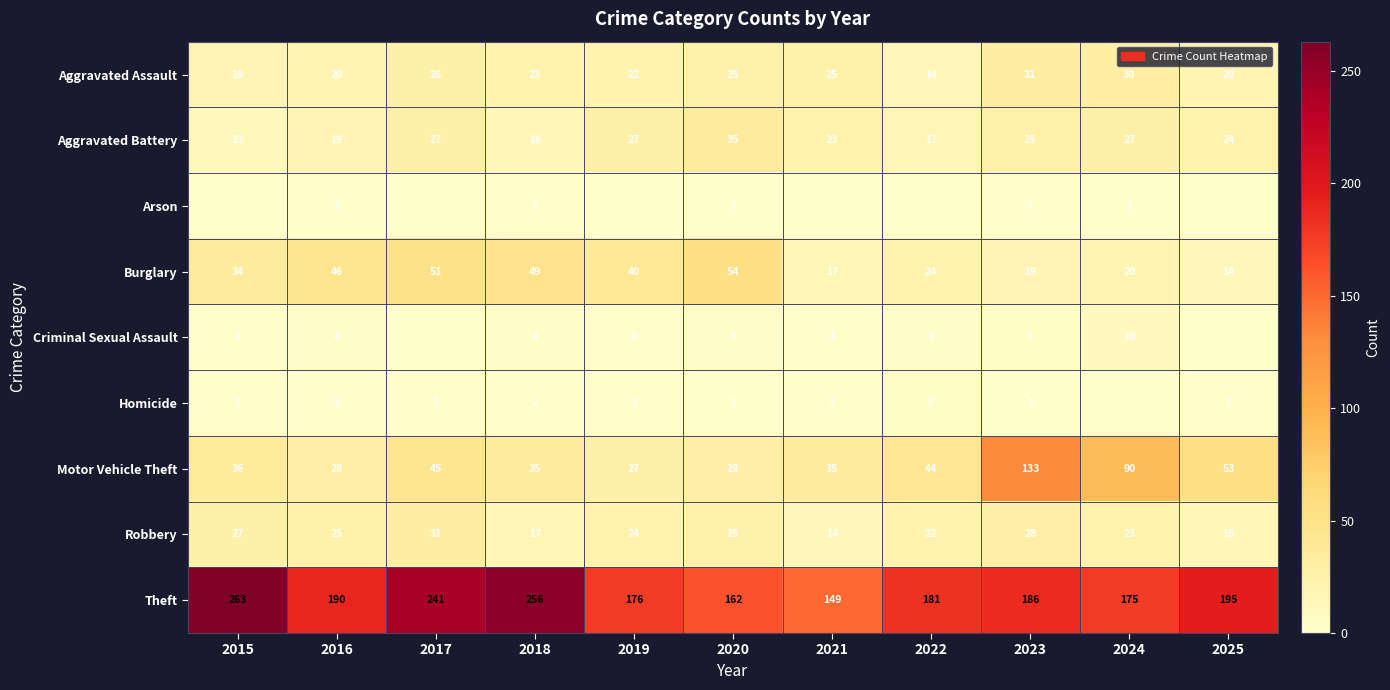

True or false: Criminal Sexual Assault has a value of 2 at 2019.

True